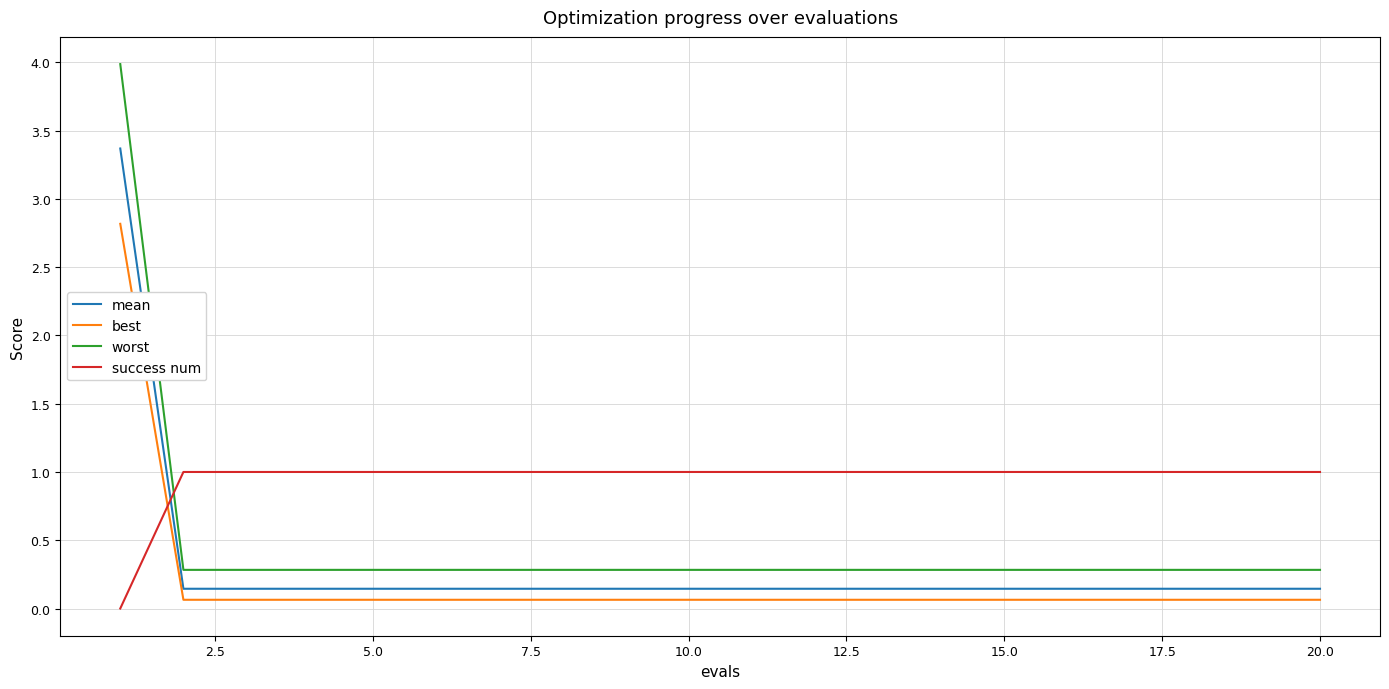

List the series in order of their peak value, lowest first.

success num, best, mean, worst